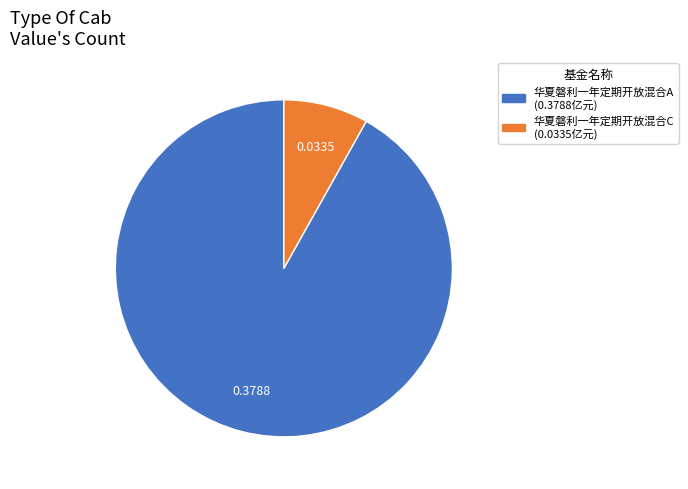

How many slices are in this pie chart?

2